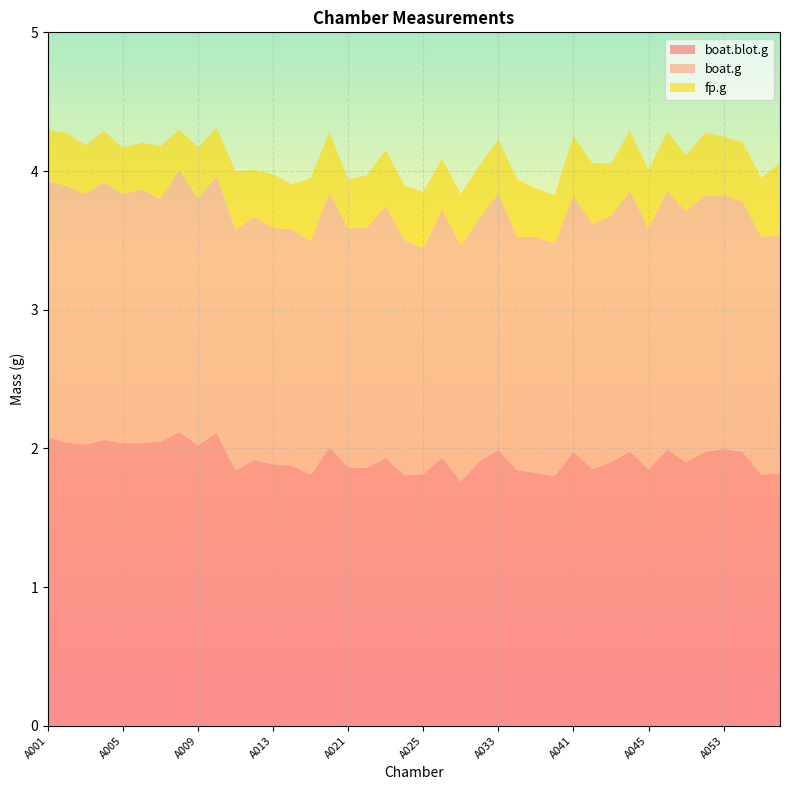

Reading left to right, transcribe all the data shown in this chart.

boat.blot.g: A001=2.1	A002=2.0	A003=2.0	A004=2.1	A005=2.0	A006=2.0	A007=2.0	A008=2.1	A009=2.0	A010=2.1	A011=1.8	A012=1.9	A013=1.9	A014=1.9	A015=1.8	A016=2.0	A021=1.9	A022=1.9	A023=1.9	A024=1.8	A025=1.8	A026=1.9	A031=1.8	A032=1.9	A033=2.0	A034=1.8	A035=1.8	A036=1.8	A041=2.0	A042=1.9	A043=1.9	A044=2.0	A045=1.9	A046=2.0	A051=1.9	A052=2.0	A053=2.0	A054=2.0	A055=1.8	A056=1.8
boat.g: A001=1.8	A002=1.9	A003=1.8	A004=1.9	A005=1.8	A006=1.8	A007=1.7	A008=1.9	A009=1.8	A010=1.9	A011=1.7	A012=1.8	A013=1.7	A014=1.7	A015=1.7	A016=1.8	A021=1.7	A022=1.7	A023=1.8	A024=1.7	A025=1.6	A026=1.8	A031=1.7	A032=1.8	A033=1.8	A034=1.7	A035=1.7	A036=1.7	A041=1.8	A042=1.8	A043=1.8	A044=1.9	A045=1.7	A046=1.9	A051=1.8	A052=1.9	A053=1.8	A054=1.8	A055=1.7	A056=1.7
fp.g: A001=0.4	A002=0.4	A003=0.4	A004=0.4	A005=0.3	A006=0.3	A007=0.4	A008=0.3	A009=0.4	A010=0.3	A011=0.4	A012=0.3	A013=0.4	A014=0.3	A015=0.5	A016=0.4	A021=0.4	A022=0.4	A023=0.4	A024=0.4	A025=0.4	A026=0.4	A031=0.4	A032=0.4	A033=0.4	A034=0.4	A035=0.4	A036=0.3	A041=0.4	A042=0.4	A043=0.4	A044=0.4	A045=0.4	A046=0.4	A051=0.4	A052=0.4	A053=0.4	A054=0.4	A055=0.4	A056=0.5